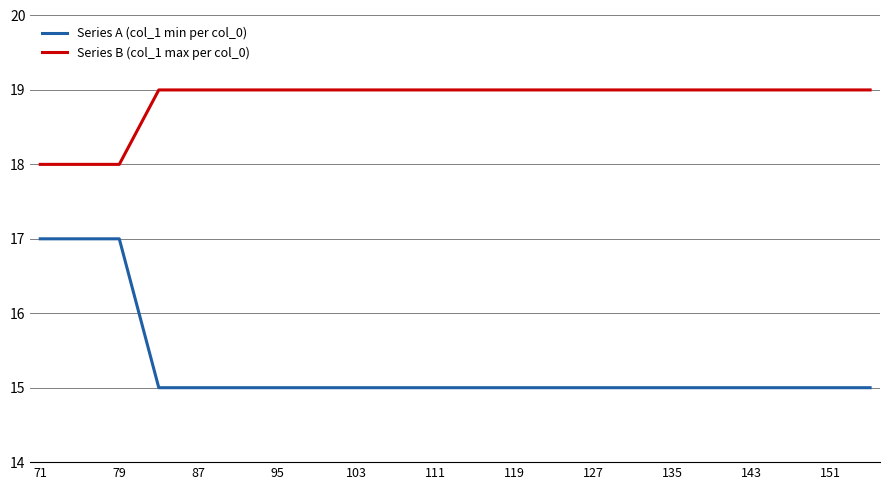

True or false: Series B (col_1 max per col_0) and Series A (col_1 min per col_0) intersect in this chart.

False